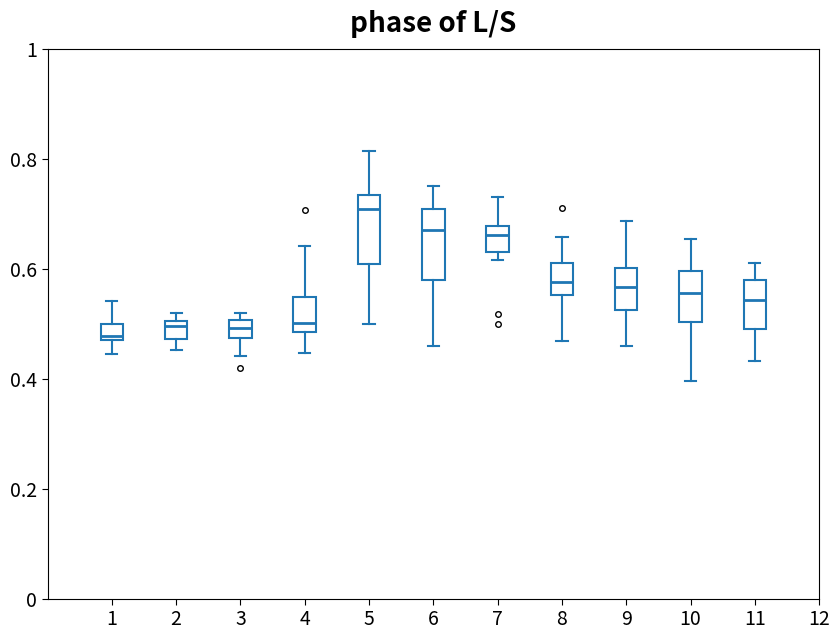

Where does the median line of the box at x = 8 sit on the y-axis? The values are not printed on the chart, so give them approximately, as read against the axis.

0.58